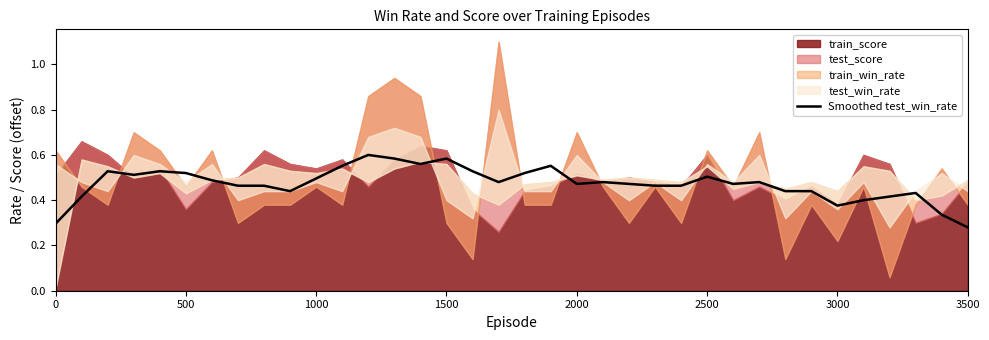

The value of Smoothed test_win_rate at 1000 is 0.2. True or false?

False